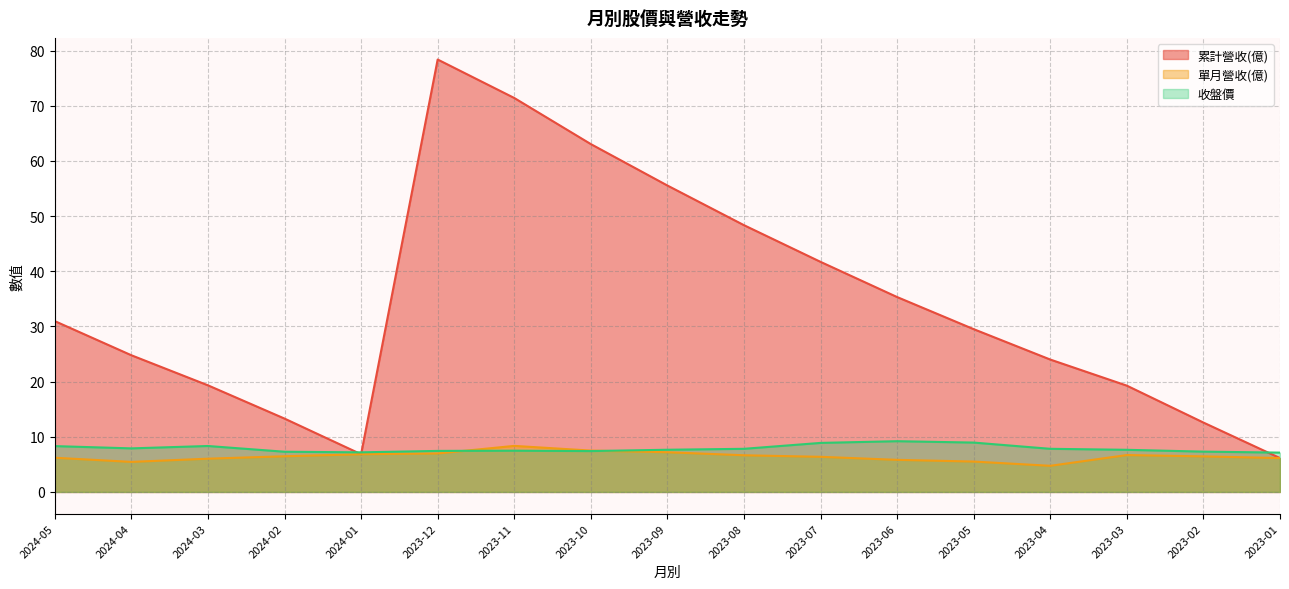

True or false: 單月營收(億) and 累計營收(億) intersect in this chart.

False